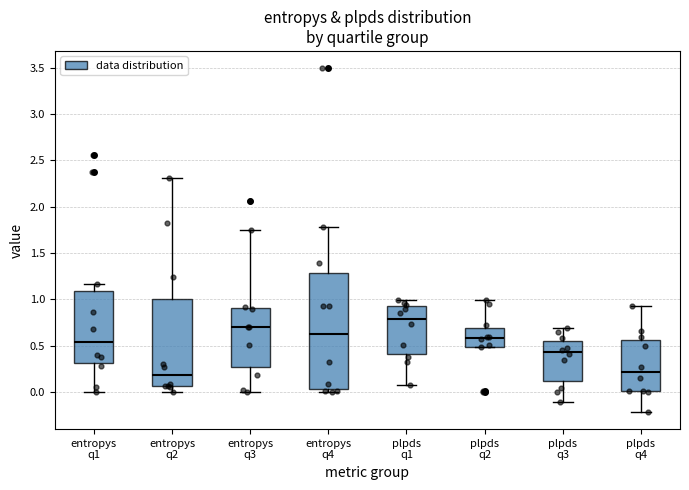

Reading left to right, read every box against the y-axis: the position of its median line, the range the box covers, and the ends of its whiskers. The values are not printed on the chart, so give them approximately, as read against the axis.

entropys q1: median 0.55, box 0.30 to 1.10, whiskers 0.00 to 1.15
entropys q2: median 0.20, box 0.05 to 1.00, whiskers 0.00 to 2.30
entropys q3: median 0.70, box 0.25 to 0.90, whiskers 0.00 to 1.75
entropys q4: median 0.65, box 0.05 to 1.30, whiskers 0.00 to 1.80
plpds q1: median 0.80, box 0.40 to 0.95, whiskers 0.10 to 1.00
plpds q2: median 0.60, box 0.50 to 0.70, whiskers 0.50 to 1.00
plpds q3: median 0.45, box 0.10 to 0.55, whiskers -0.10 to 0.70
plpds q4: median 0.20, box 0.00 to 0.55, whiskers -0.20 to 0.95